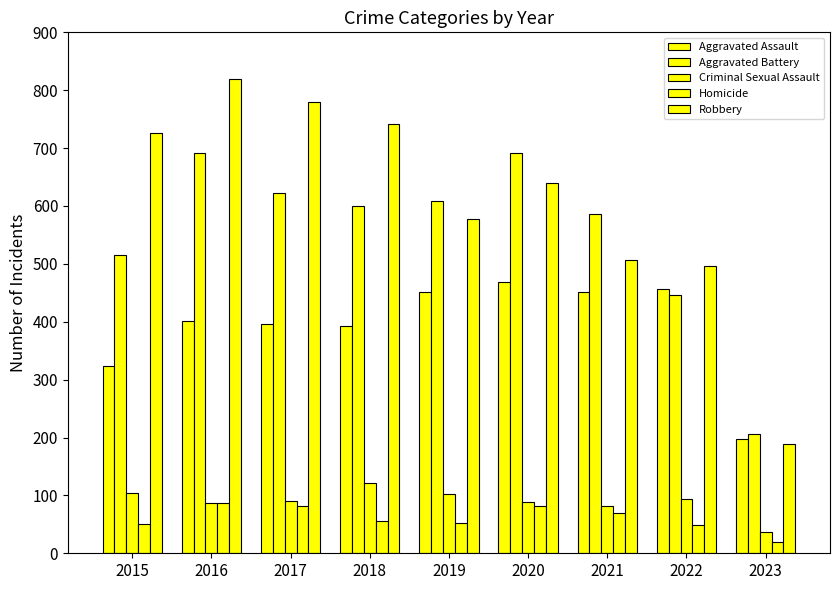

List the labels in order of Robbery value, largest first.

2016, 2017, 2018, 2015, 2020, 2019, 2021, 2022, 2023